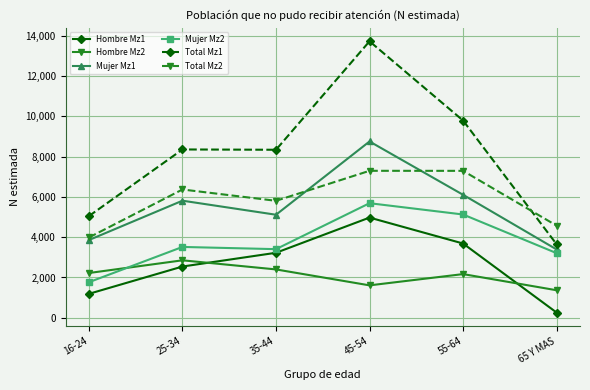

Which series has the largest range (max minus min)?

Total Mz1